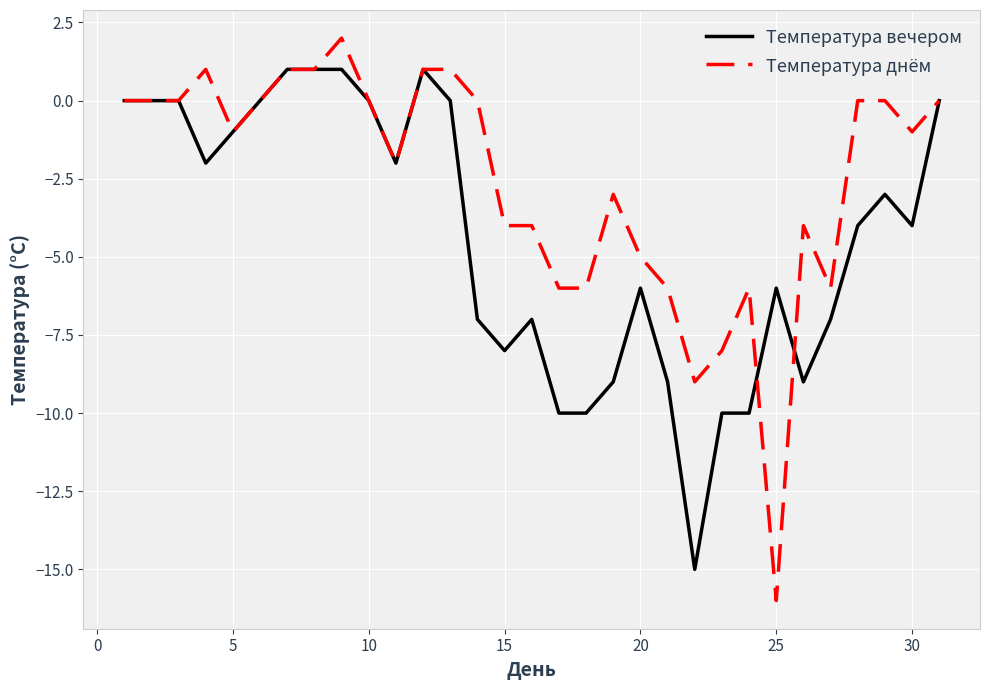

What is the smallest value displayed?

-16